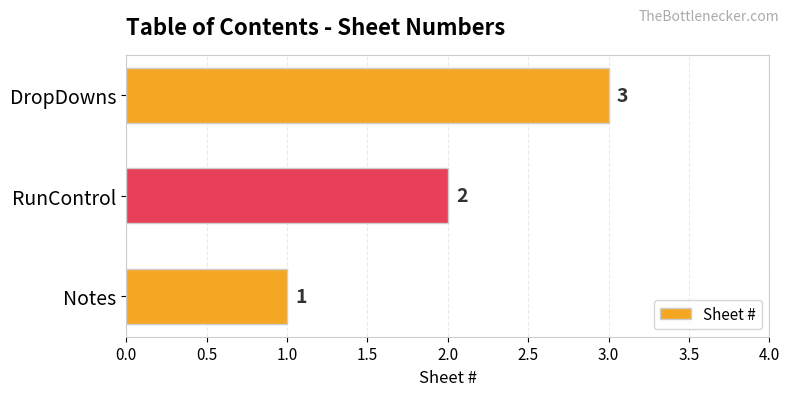

What is the sum of all values?

6